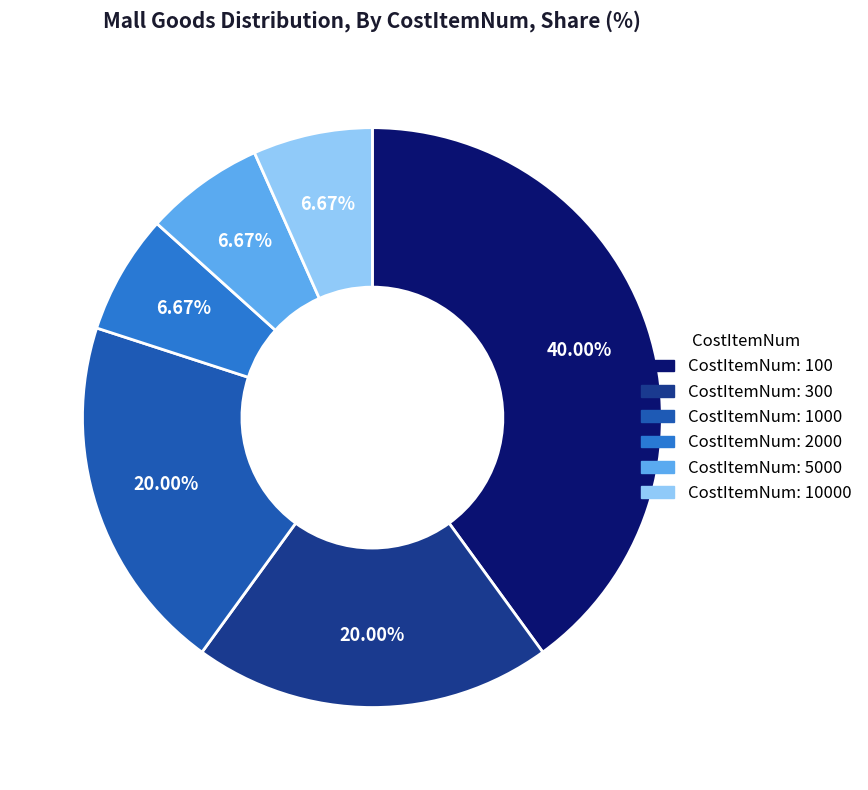

Is there a majority slice in this chart?

No